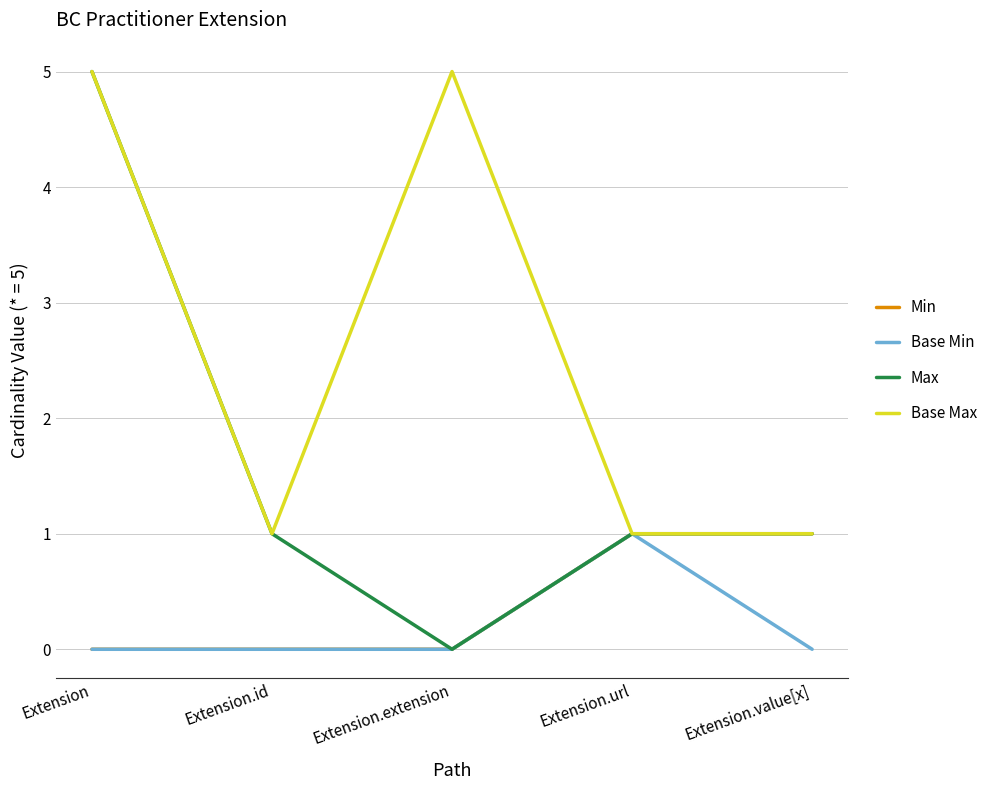

What position from the right is Extension.value[x]?

1